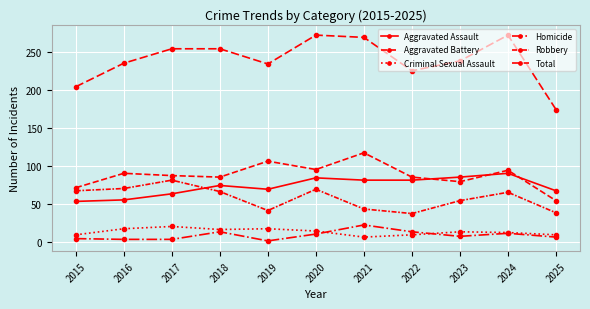

Does the chart have visible grid lines?

Yes